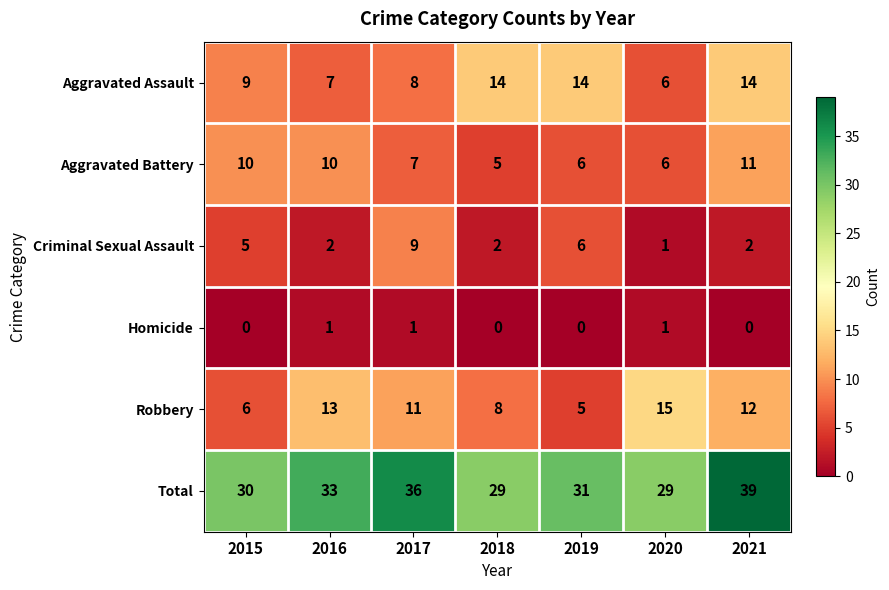

List the series in order of their peak value, lowest first.

Homicide, Criminal Sexual Assault, Aggravated Battery, Aggravated Assault, Robbery, Total